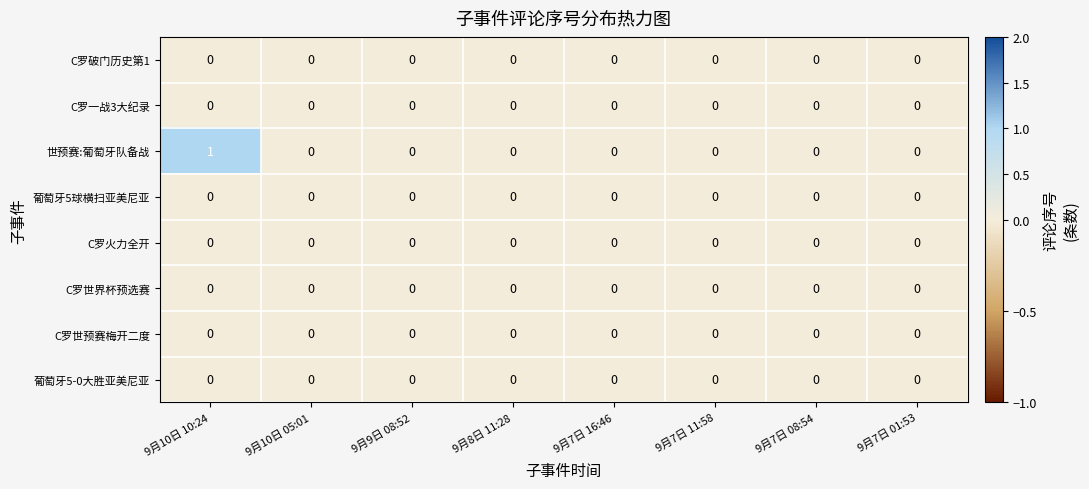

Is it true that 葡萄牙5-0大胜亚美尼亚 equals 0 at 9月9日 08:52?

True